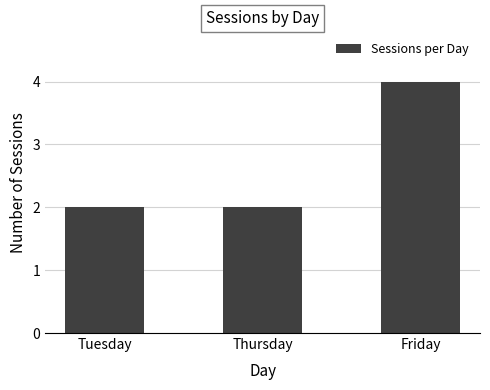

What is the ratio of the value at Thursday to the value at Tuesday?

1.0